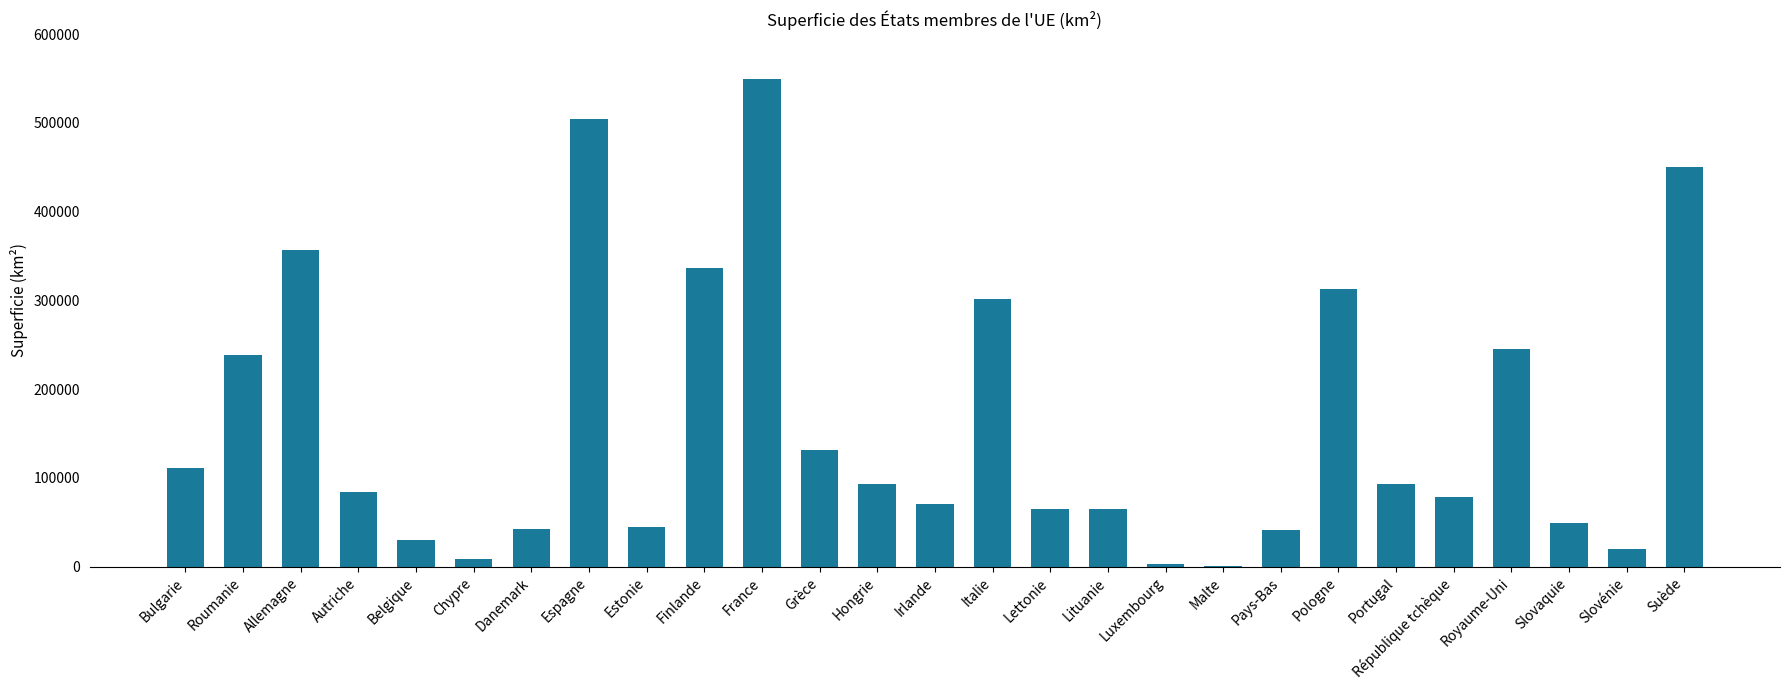

Between Italie and Belgique, which is larger?

Italie